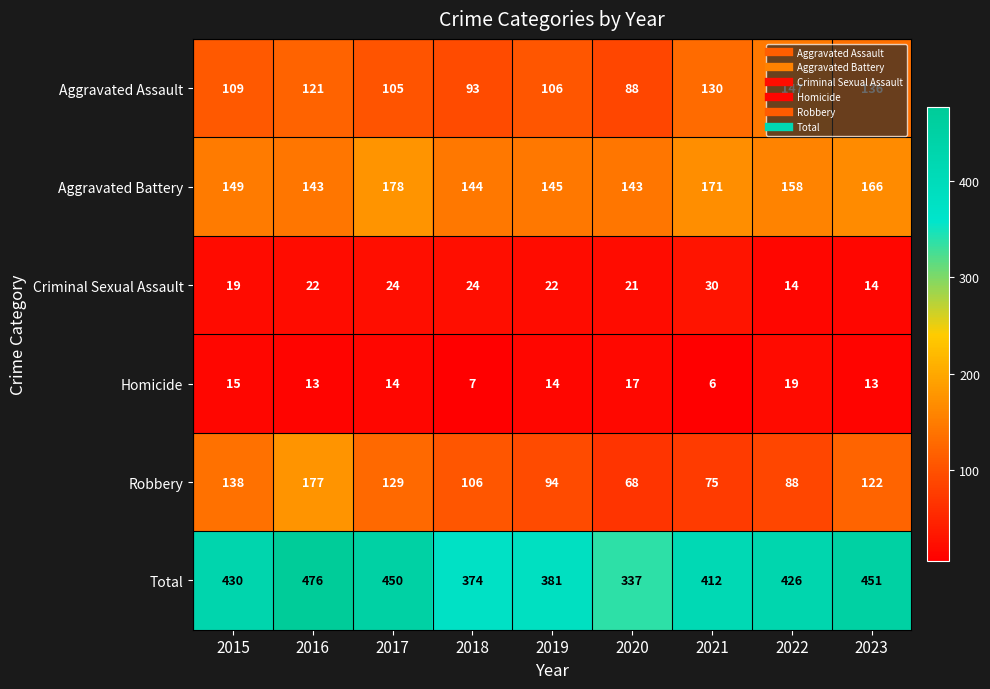

What is the difference between the maximum and minimum values in the Robbery series?

109